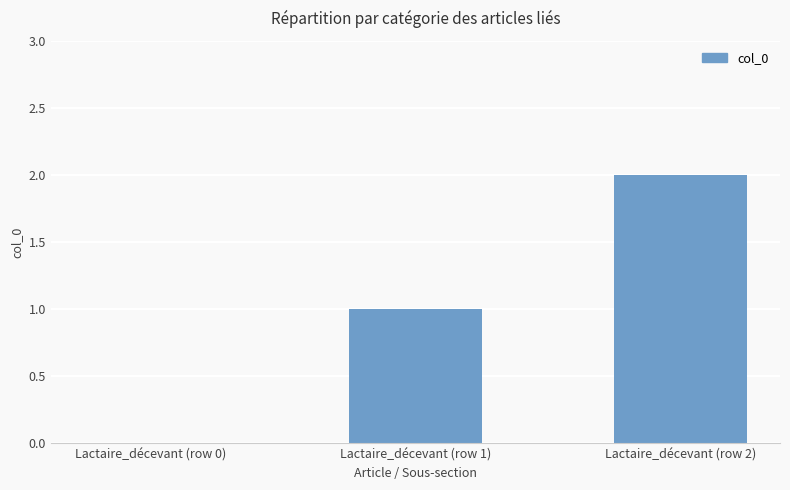

What is the average value?

1